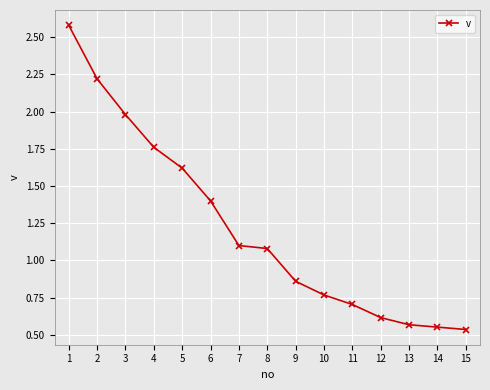

True or false: the data shows 0.9 at 4.

False